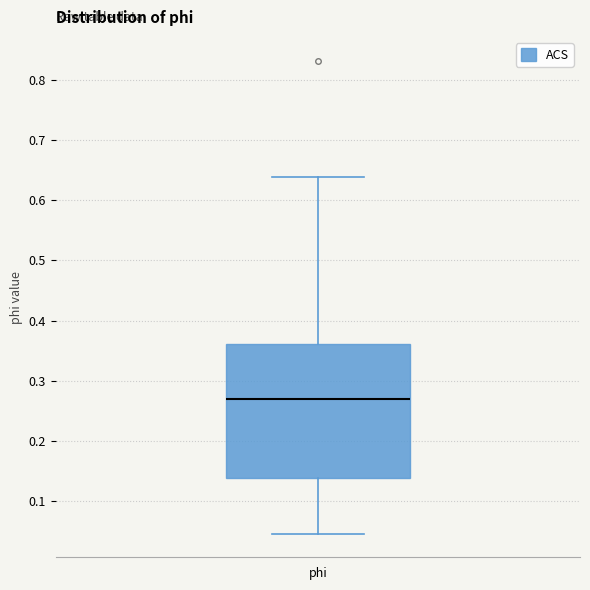

Where is the upper edge of the box for phi on the y-axis? The values are not printed on the chart, so give them approximately, as read against the axis.

0.36